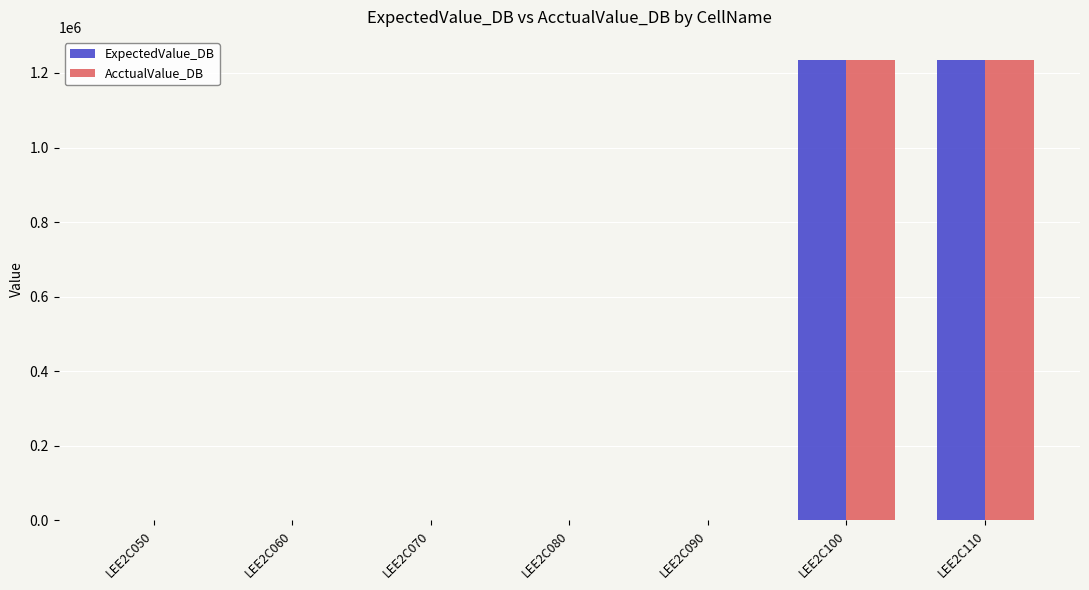

What is the sum of all ExpectedValue_DB values?

2476029.2